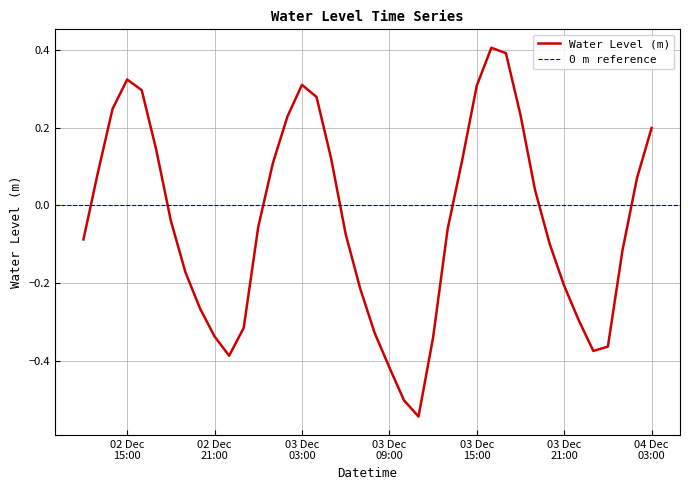

Rank the categories by value from highest to lowest.

2022-12-03 16:00, 2022-12-03 17:00, 2022-12-02 15:00, 2022-12-03 03:00, 2022-12-03 15:00, 2022-12-02 16:00, 2022-12-03 04:00, 2022-12-02 14:00, 2022-12-03 18:00, 2022-12-03 02:00, 2022-12-04 03:00, 2022-12-02 17:00, 2022-12-03 05:00, 2022-12-03 14:00, 2022-12-03 01:00, 2022-12-02 13:00, 2022-12-04 02:00, 2022-12-03 19:00, 2022-12-02 18:00, 2022-12-03 00:00, 2022-12-03 13:00, 2022-12-03 06:00, 2022-12-02 12:00, 2022-12-03 20:00, 2022-12-04 01:00, 2022-12-02 19:00, 2022-12-03 21:00, 2022-12-03 07:00, 2022-12-02 20:00, 2022-12-03 22:00, 2022-12-02 23:00, 2022-12-03 08:00, 2022-12-02 21:00, 2022-12-03 12:00, 2022-12-04 00:00, 2022-12-03 23:00, 2022-12-02 22:00, 2022-12-03 09:00, 2022-12-03 10:00, 2022-12-03 11:00